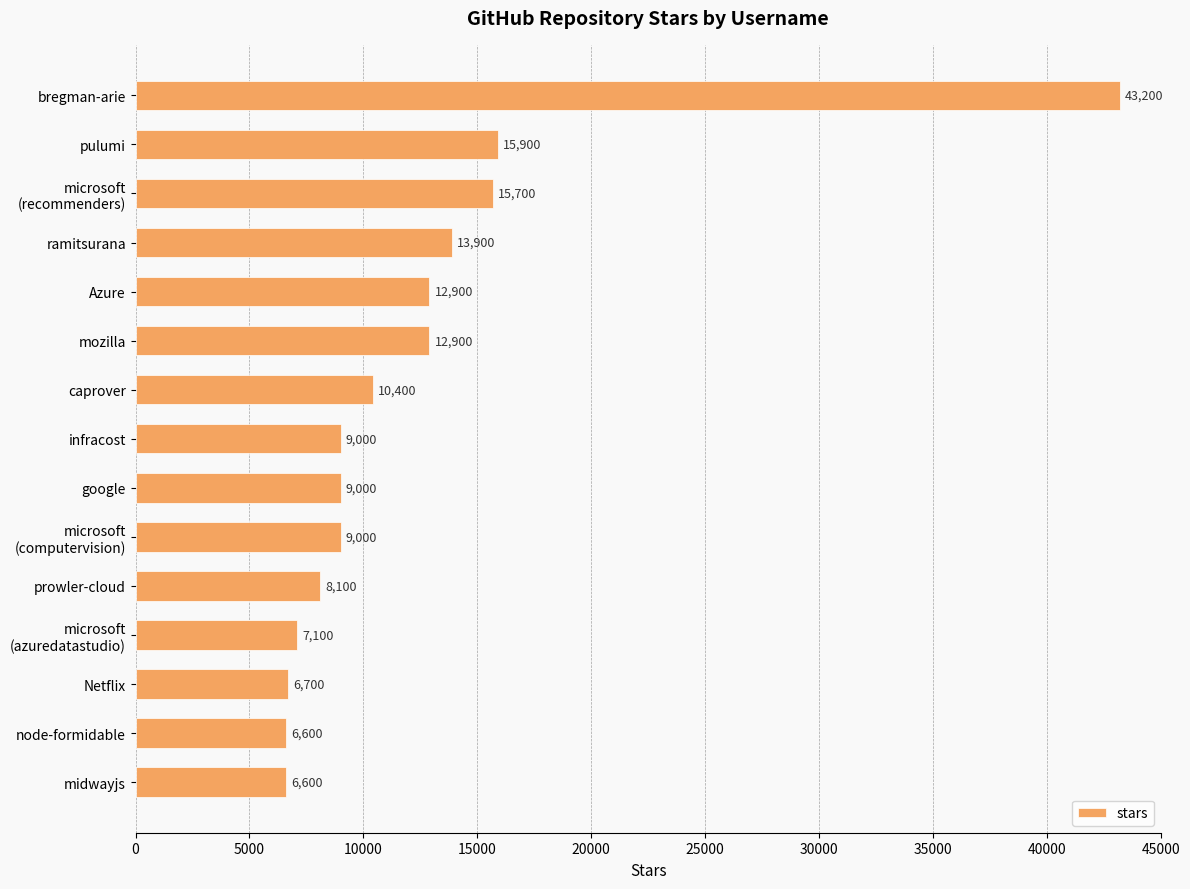

What is the difference between the second highest and second lowest values?

9300